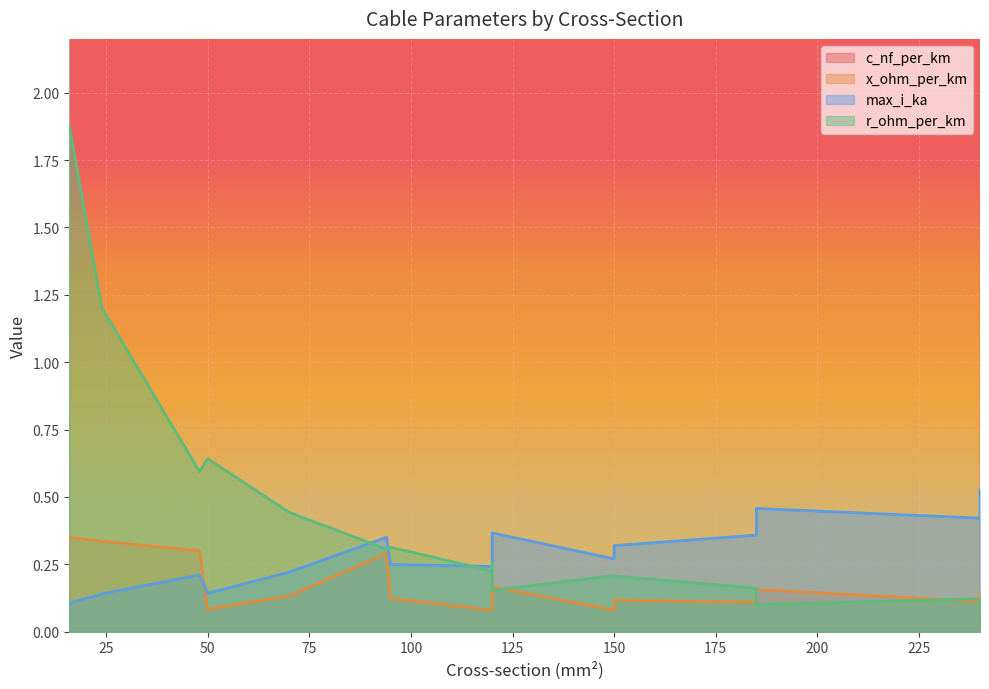

What is the sum of the c_nf_per_km values at 24 and 120?

351.2